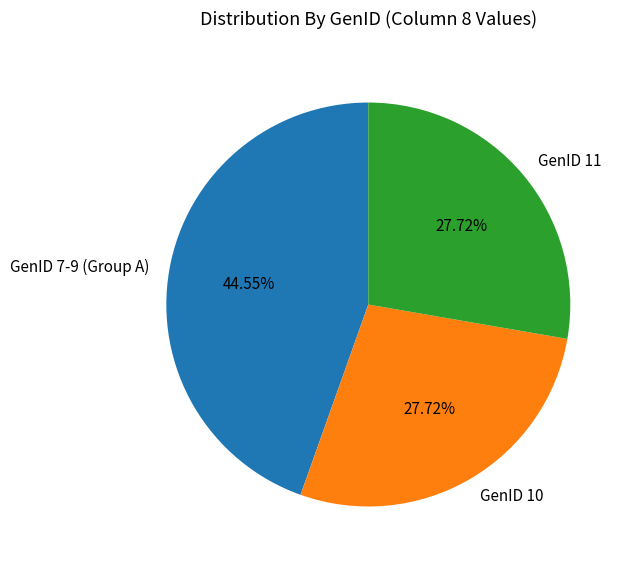

Do GenID 7-9 (Group A) and GenID 10 together represent more than half of the pie?

Yes